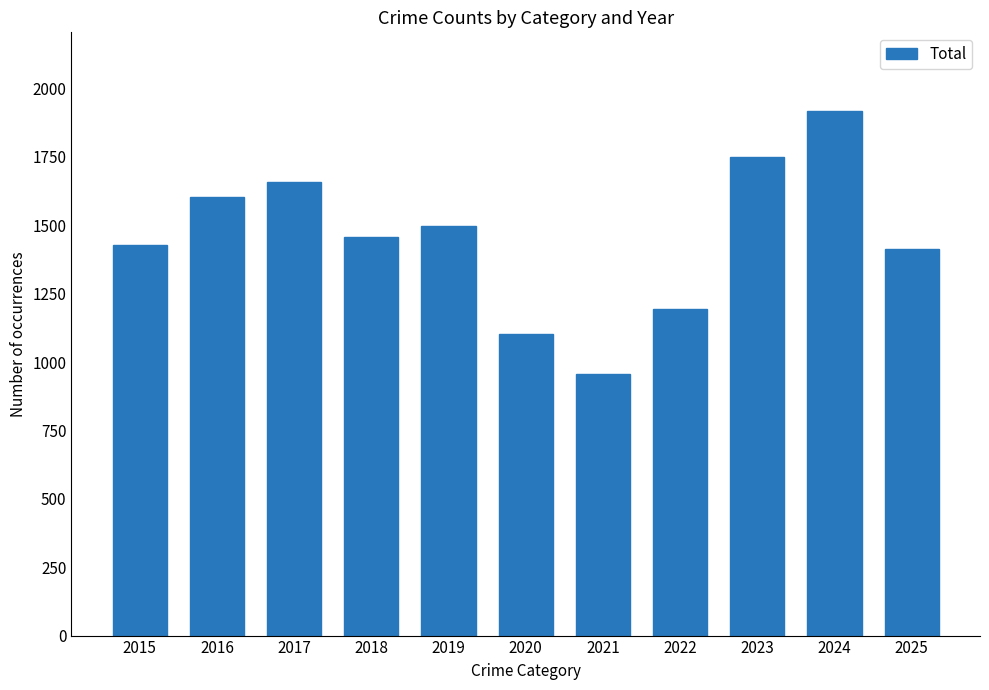

What is the ratio of the value at 2018 to the value at 2024?

0.8